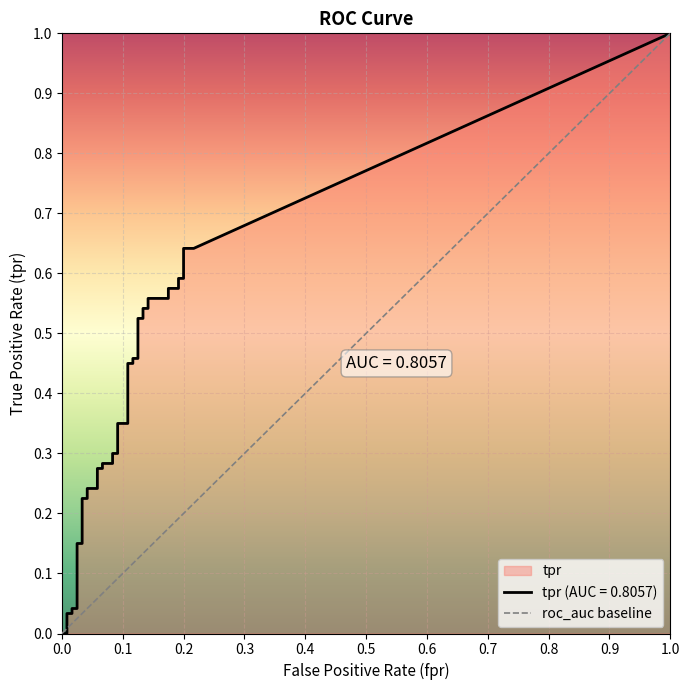

Between 4 and 33, which series saw the biggest shift?

tpr